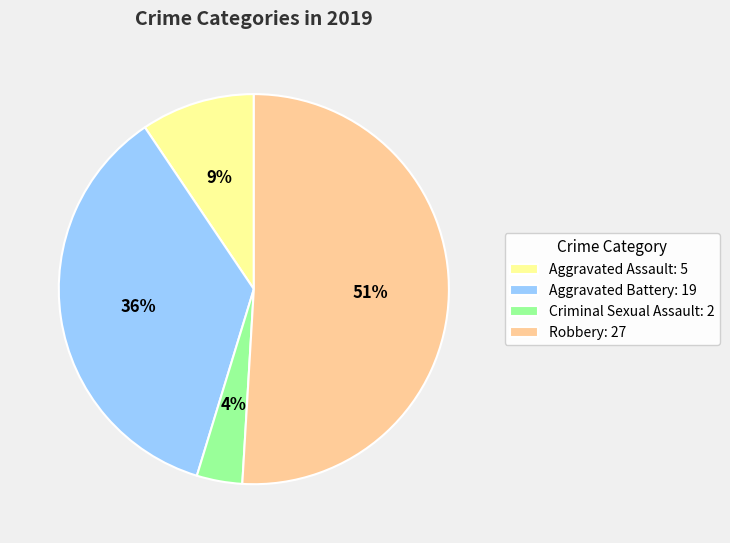

Is it true that Robbery is 51% of the pie?

True